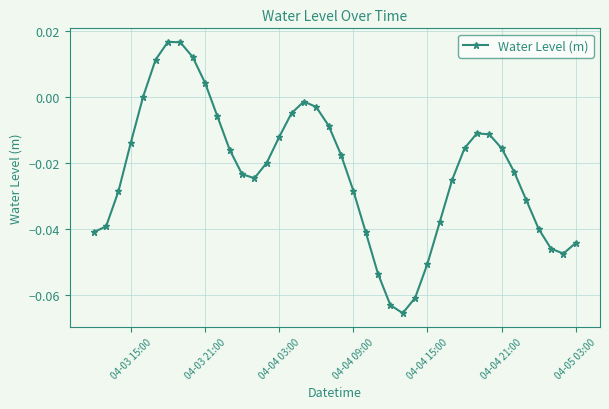

How many data points does each series have?

40